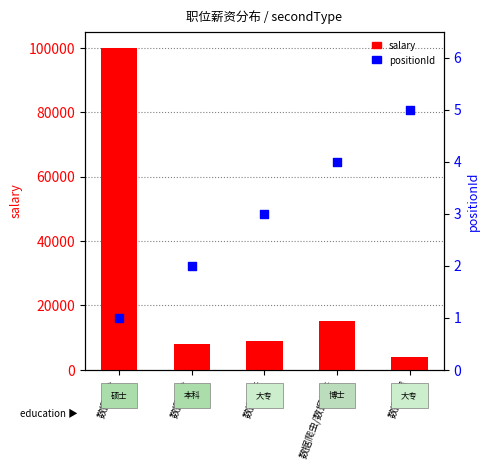

What are all the series names shown in the legend?

salary, positionId